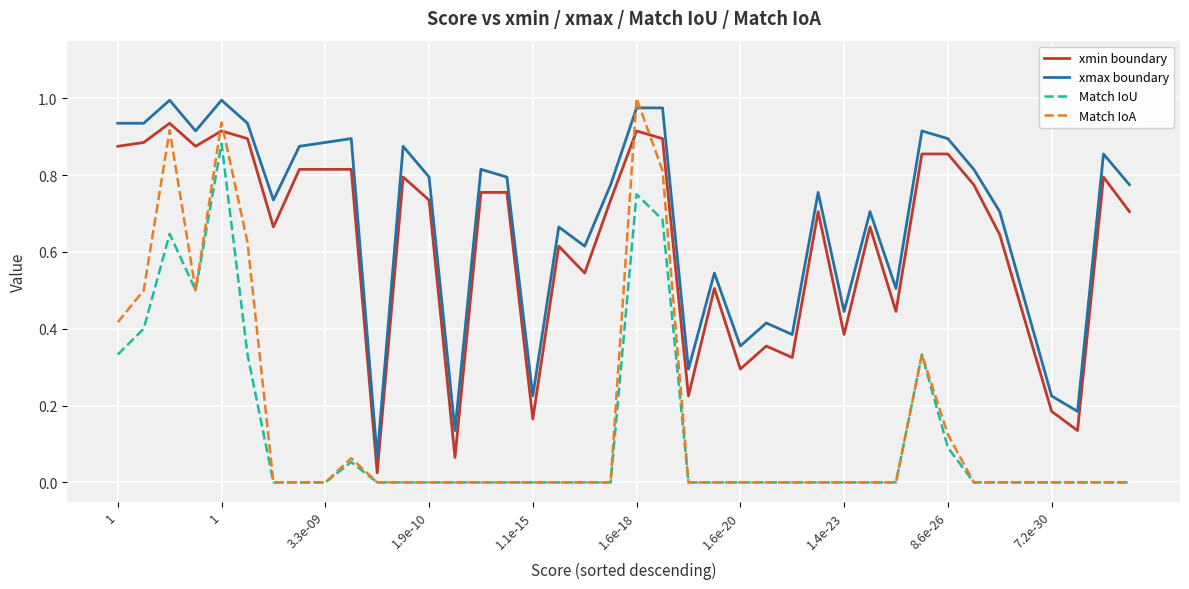

Which series has the largest total across all categories?

xmax boundary